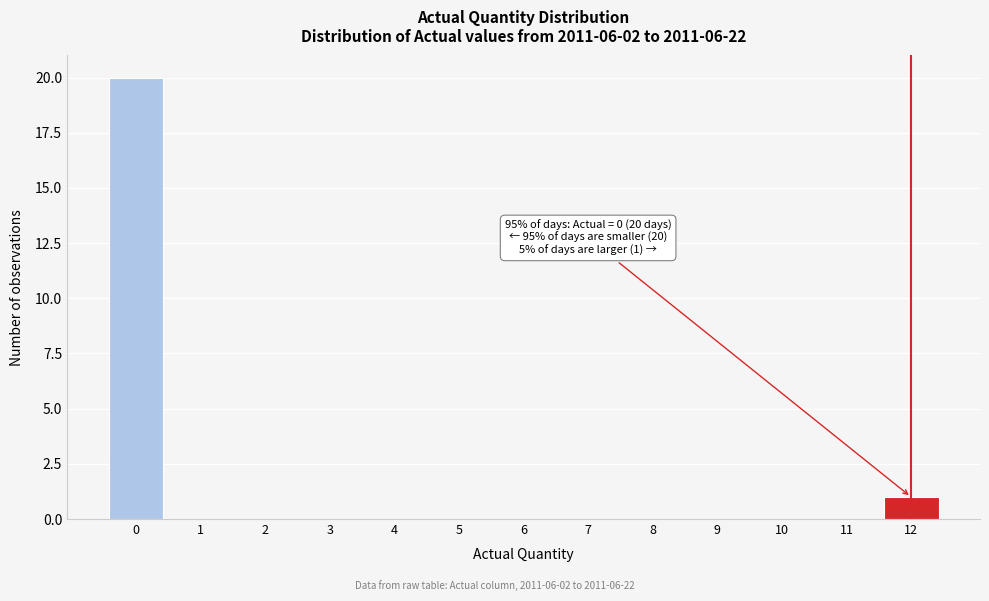

Over which range of the x-axis is the bar tallest?

-0.5 to 0.5